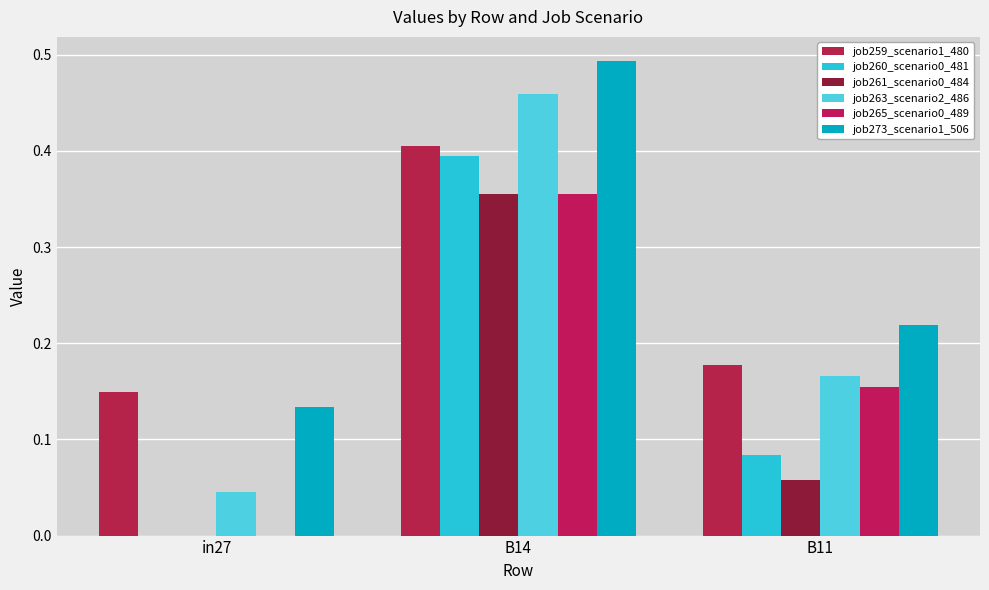

At which label does job260_scenario0_481 reach its minimum?

in27